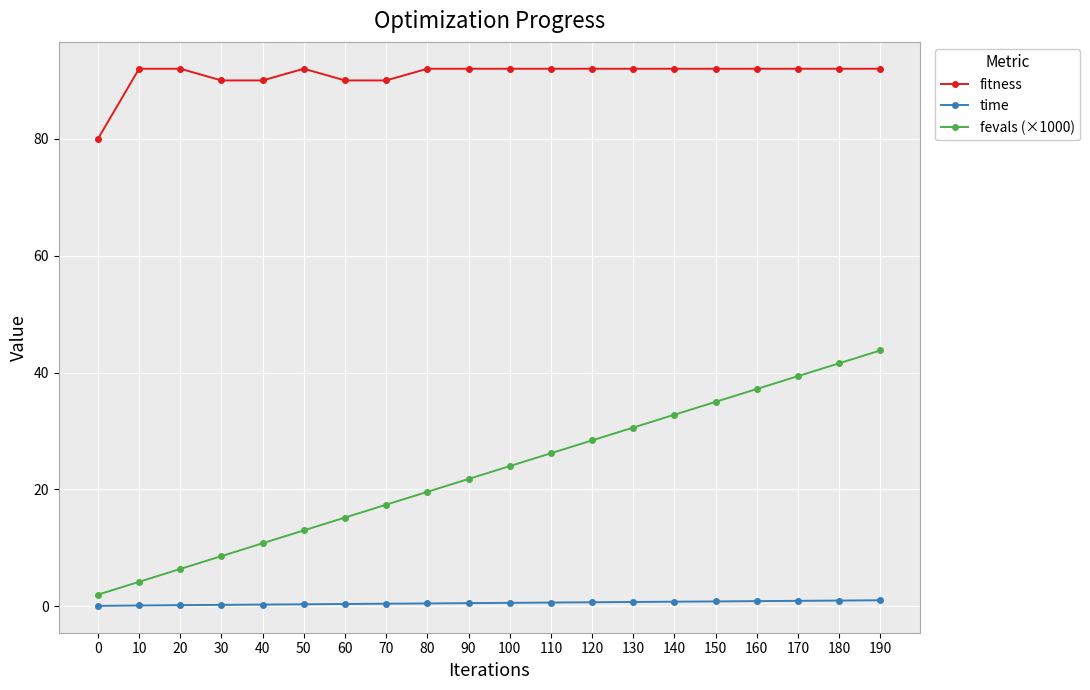

Which series changed the most between 40 and 60?

fevals (×1000)